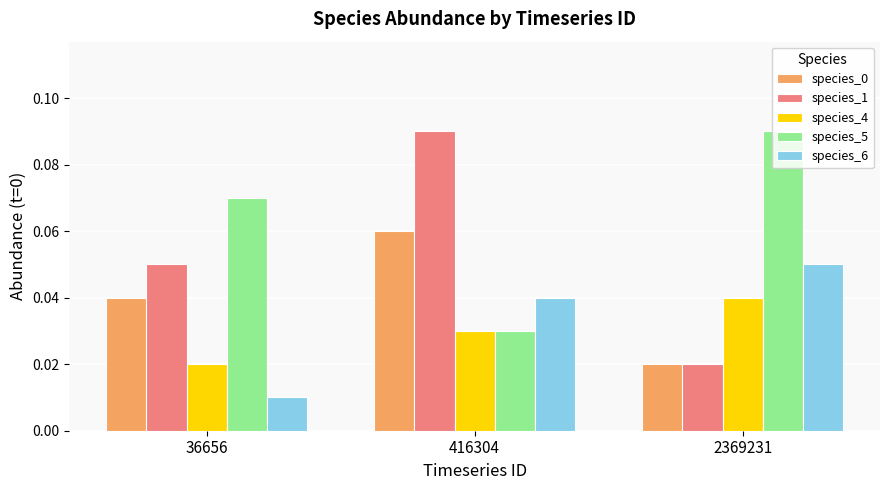

Which series has the largest total across all categories?

species_5